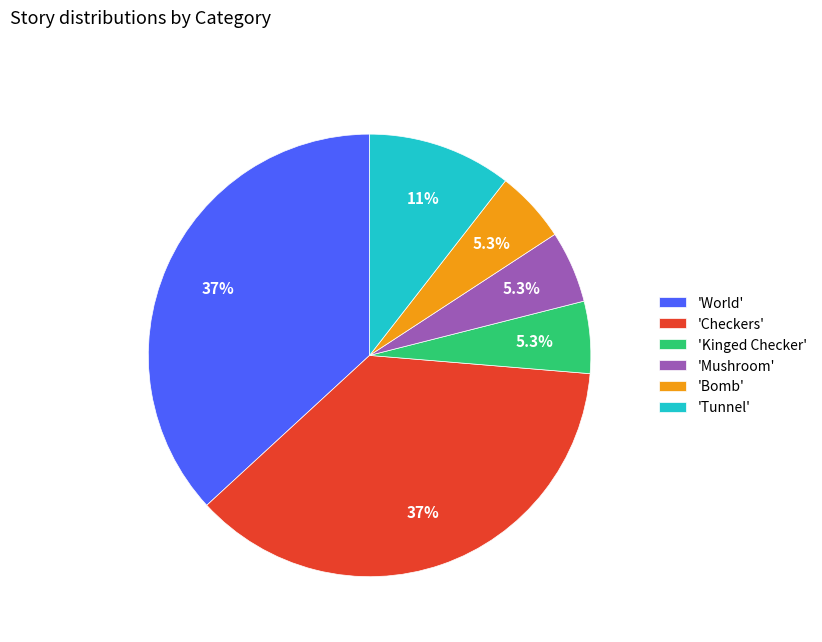

Is the sum of 'Checkers' and 'Mushroom' greater than half?

No